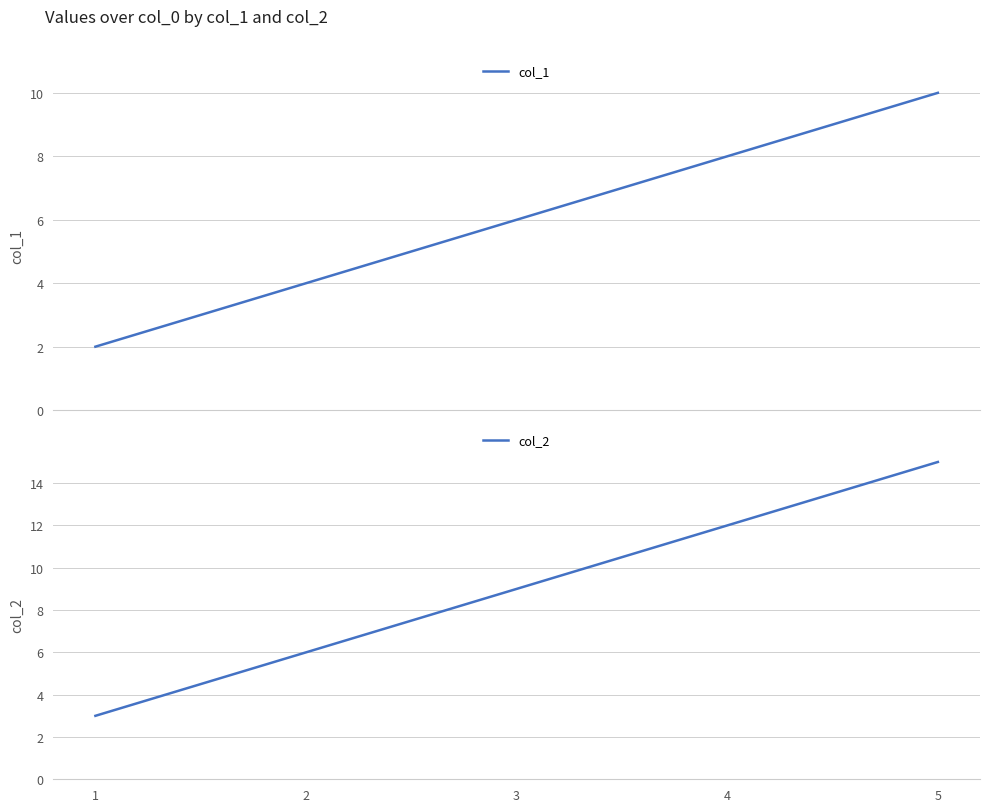

How many categories are shown in the chart?

5